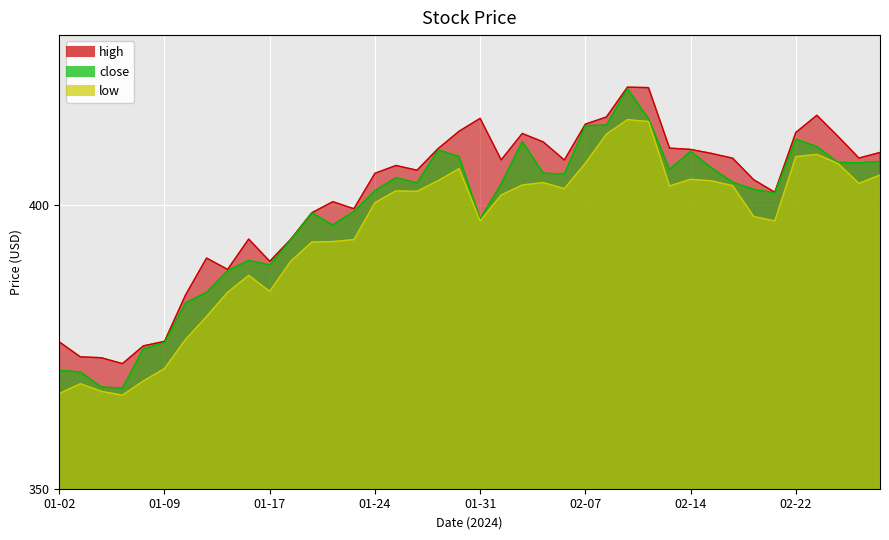

Which series has the widest spread of values?

close